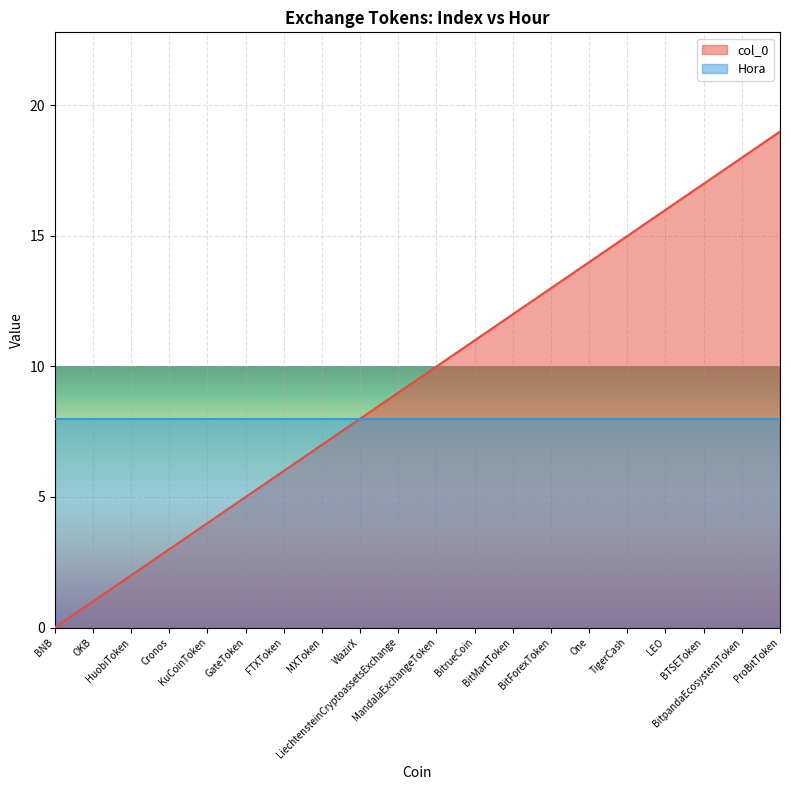

How many positive values are there?

19